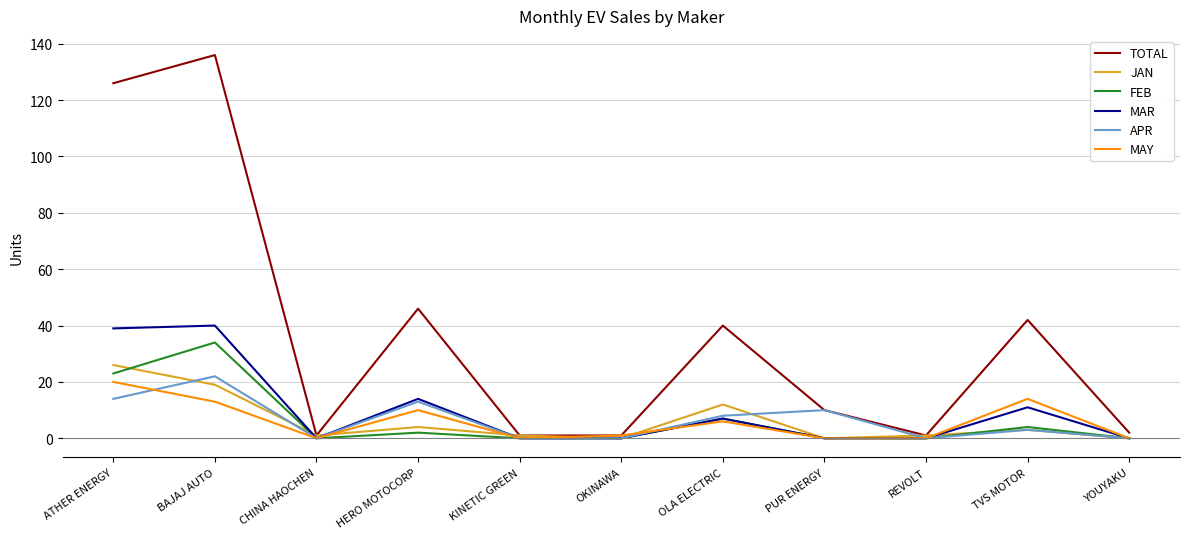

Where is the first local minimum for MAR?

CHINA HAOCHEN